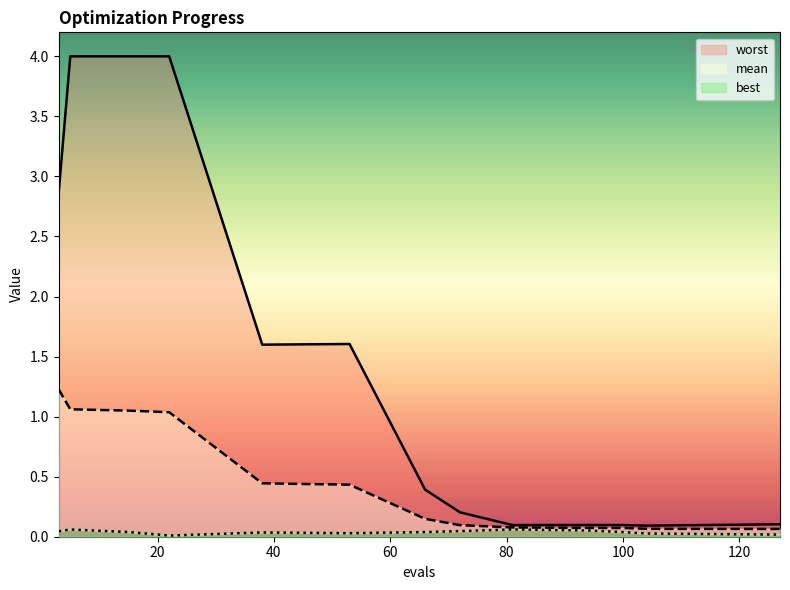

At how many categories does at least one series exceed 0?

13